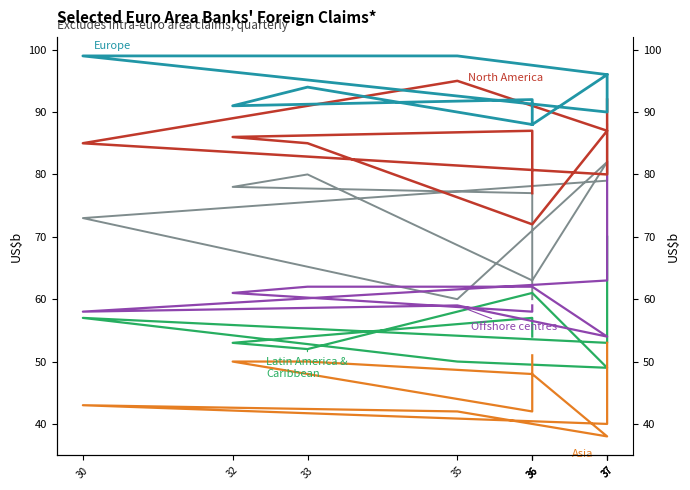

What is the total value across all series at 36?

389